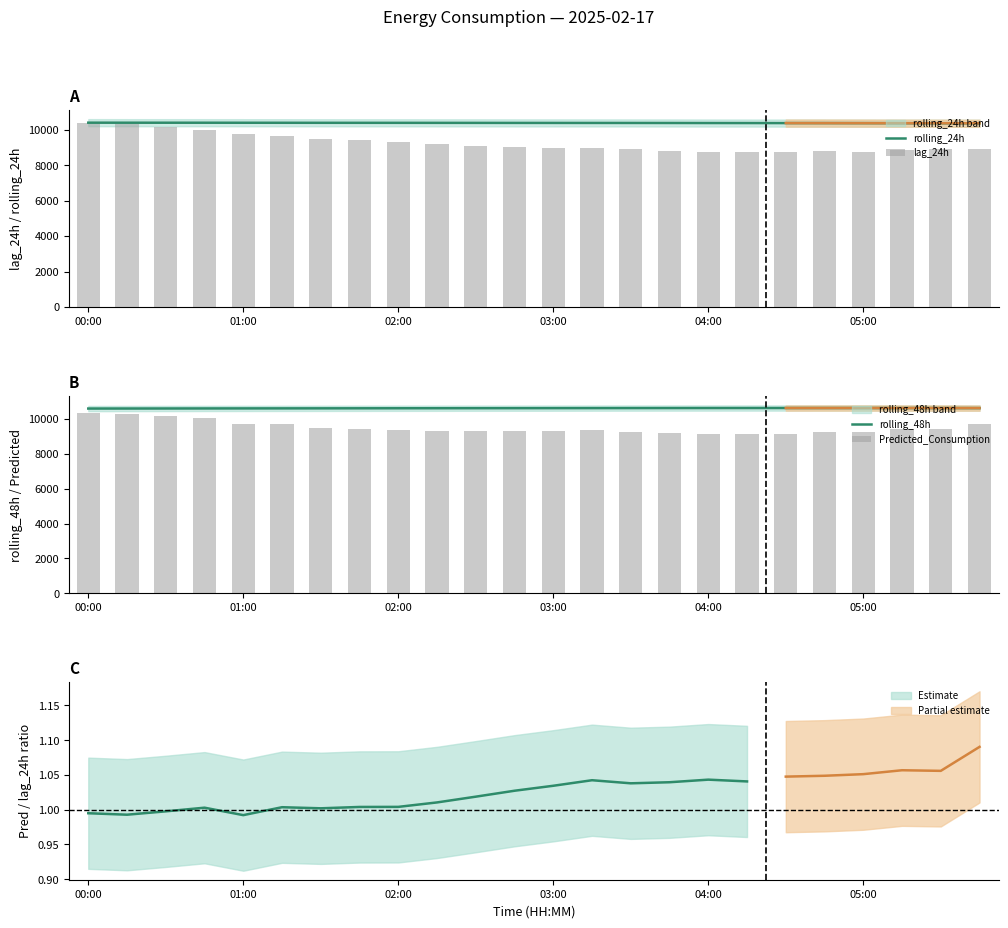

Which series has the largest range (max minus min)?

lag_24h